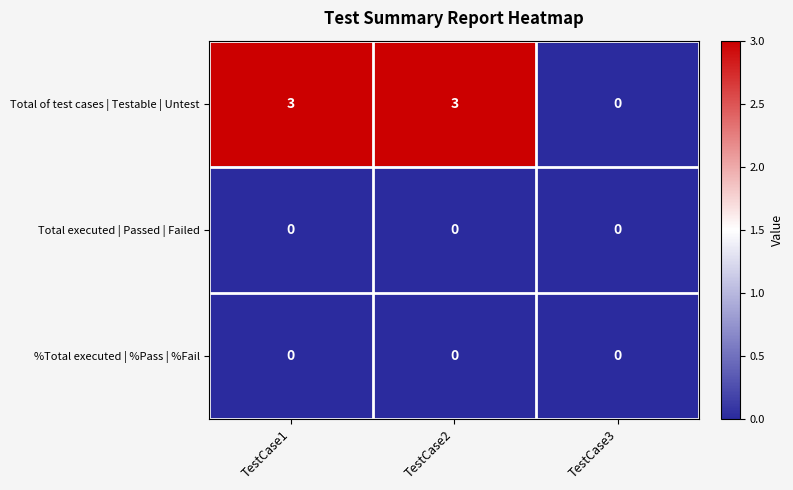

At which label does Total of test cases | Testable | Untest reach its minimum?

TestCase3